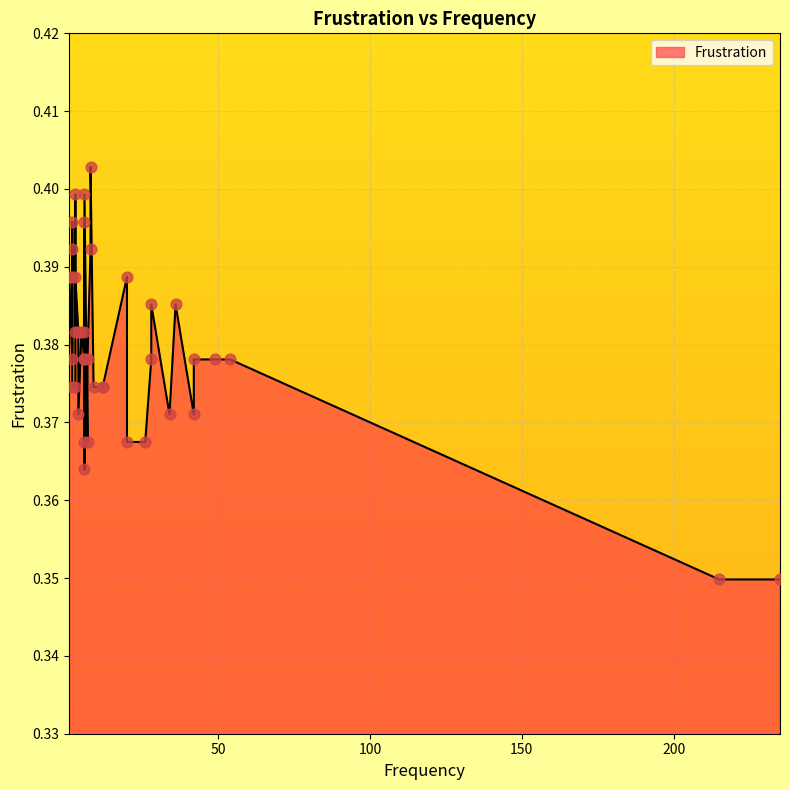

Between 28 and 6, which is larger?

28